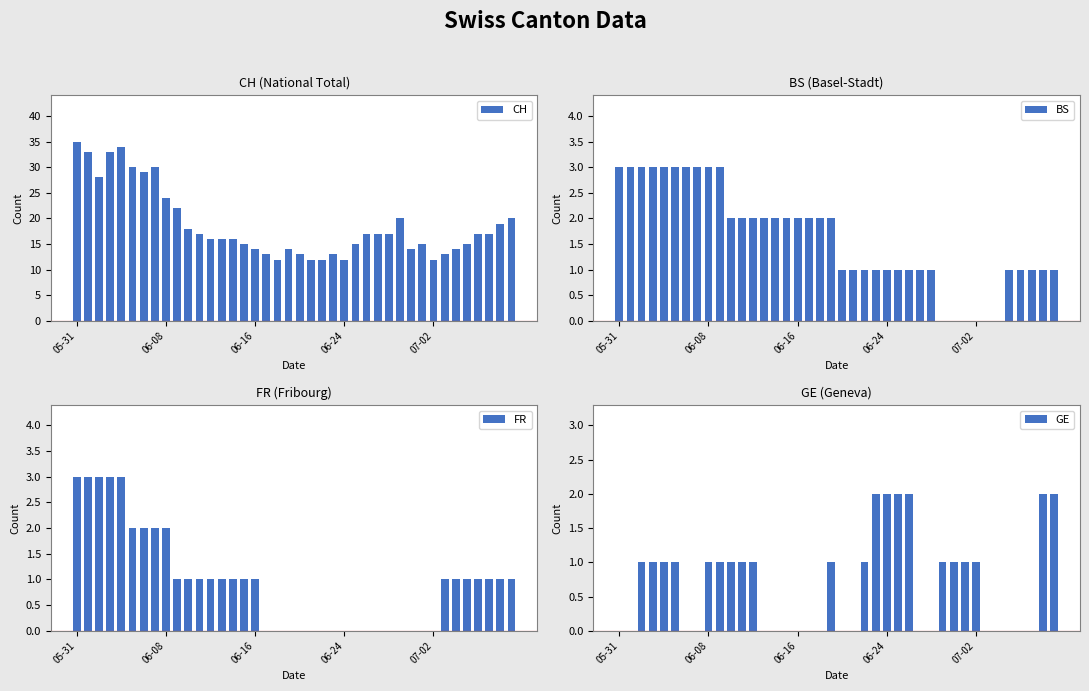

What is the lowest value of the CH series?

12